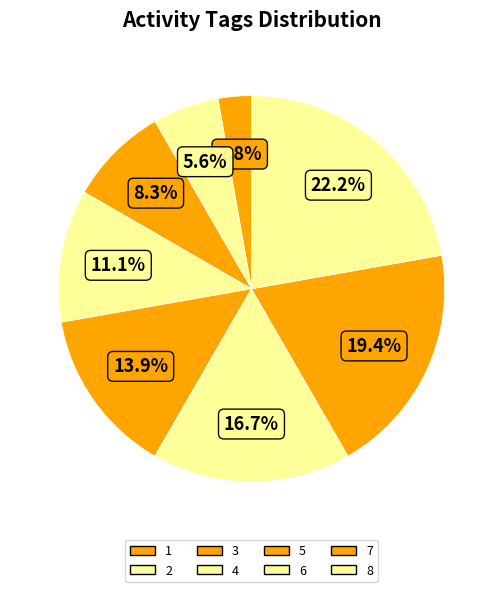

What is the change in value from 5 to 7?

+2